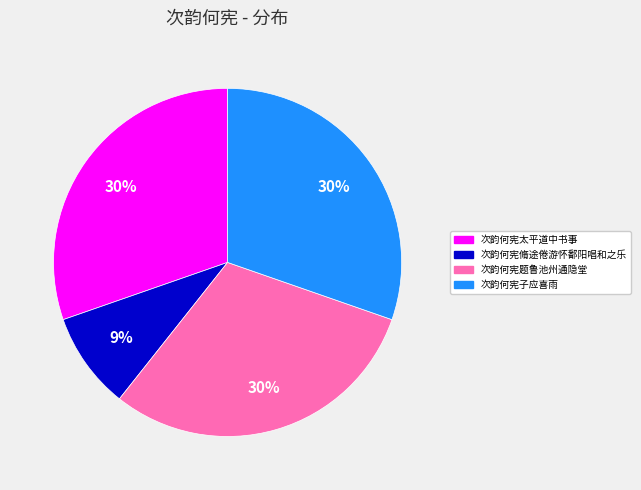

Approximately how many times larger is the value at 次韵何宪题鲁池州通隐堂 compared to 次韵何宪太平道中书事?

1.0